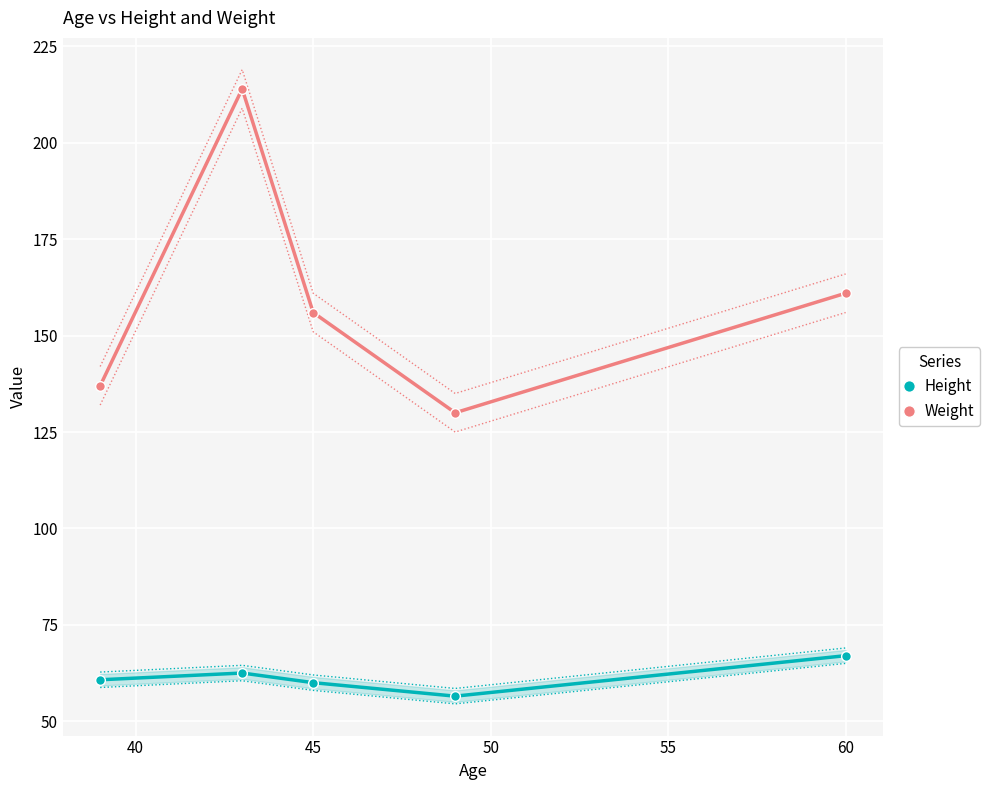

What is the difference between the maximum and minimum values in the Height series?

10.5